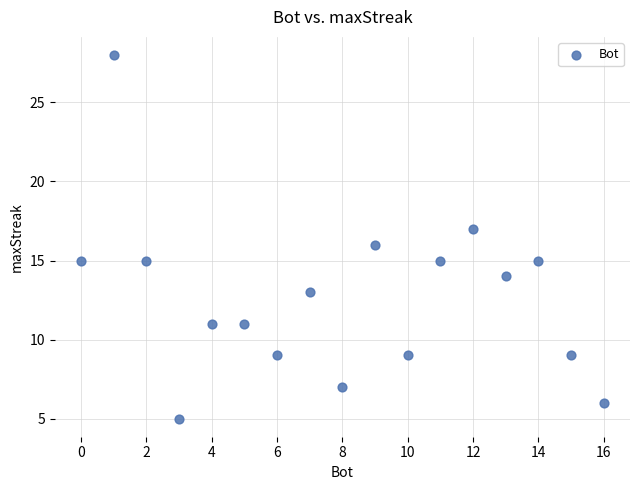

What is the range of X values (max minus min)?

16